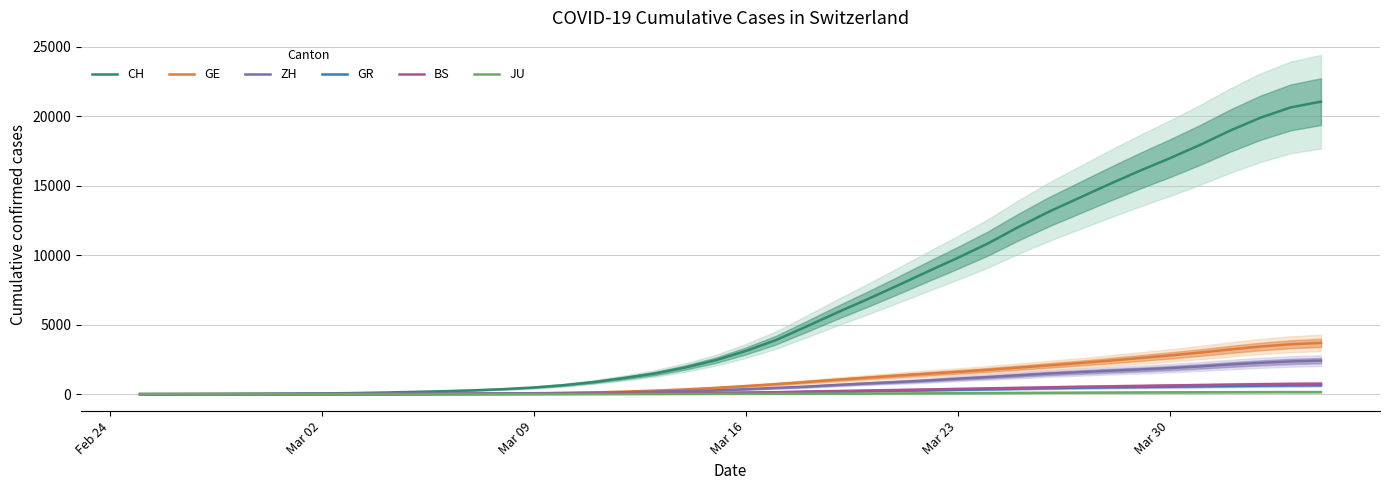

What is the value of the GE point at the 9th from the left?

18.2